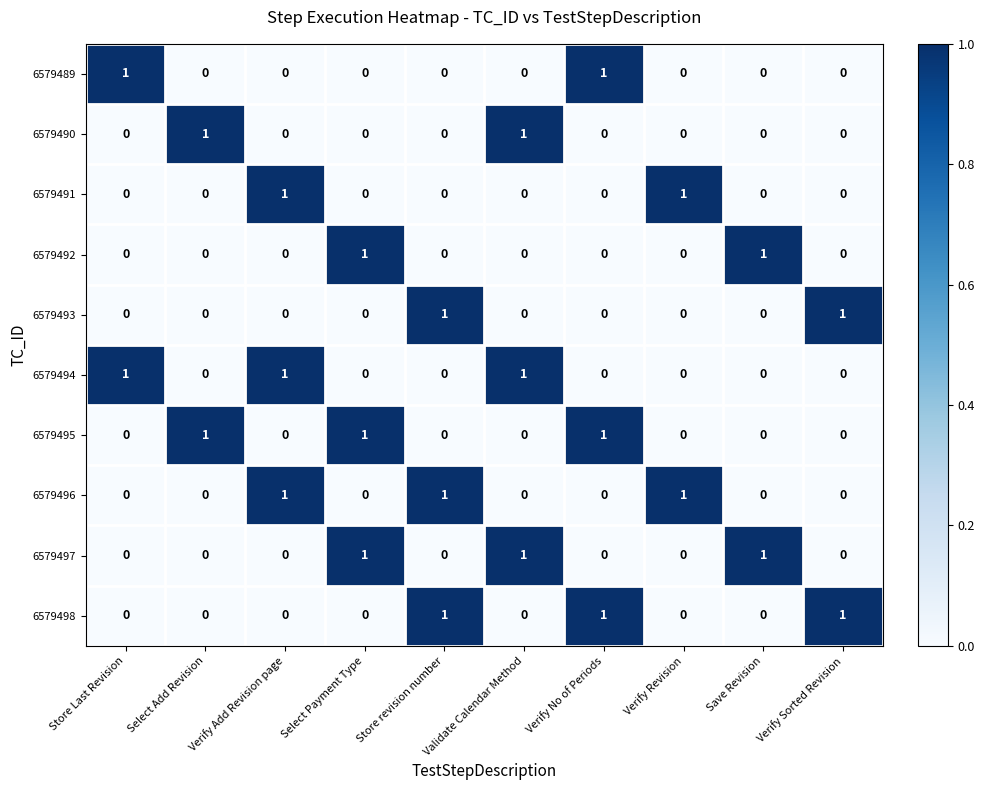

How many 6579496 values are between 0 and 1?

10